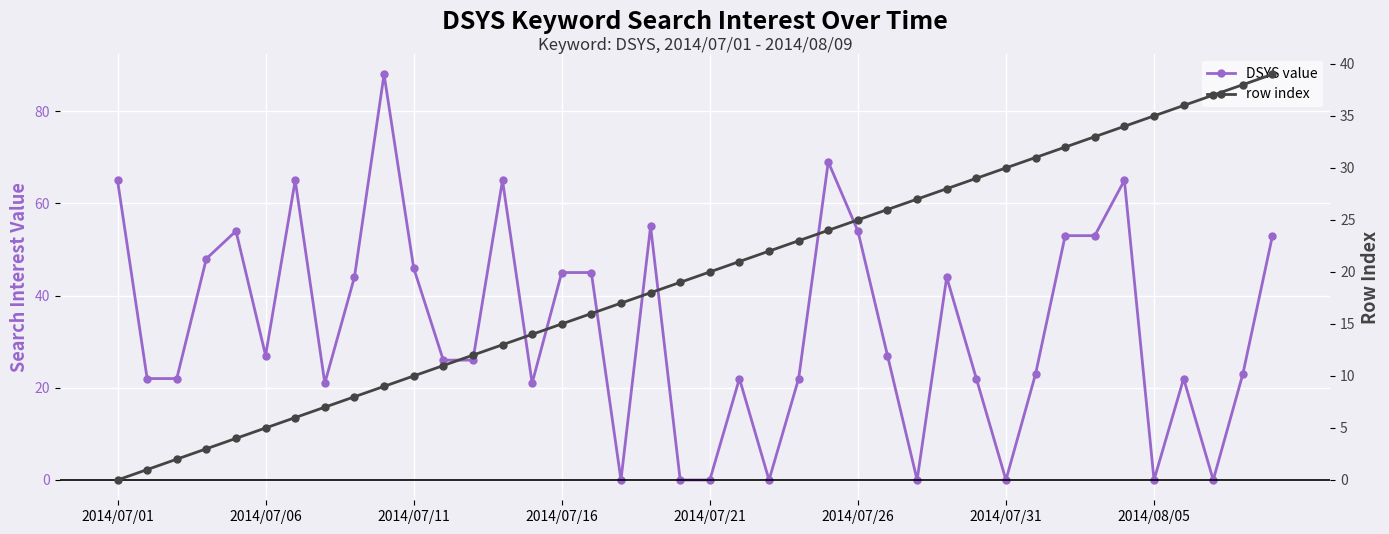

What is the difference between the maximum and minimum values in the row index series?

39